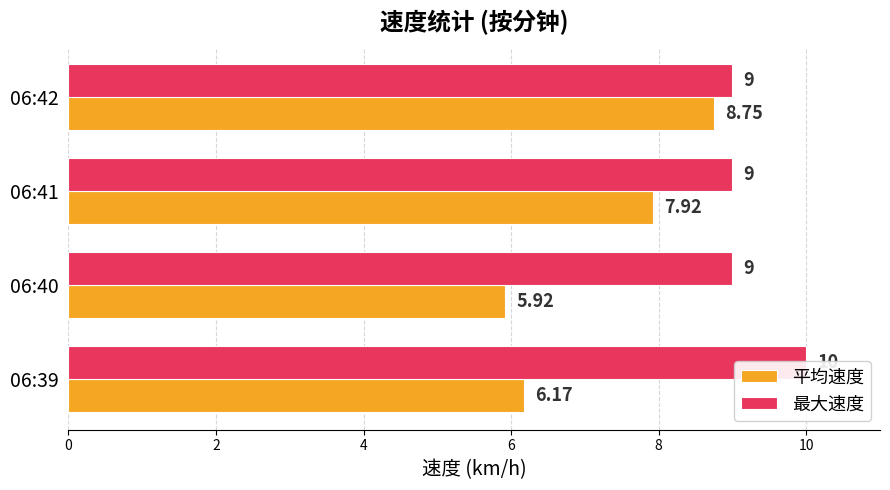

The value of 最大速度 at 06:42 is 13.1. True or false?

False